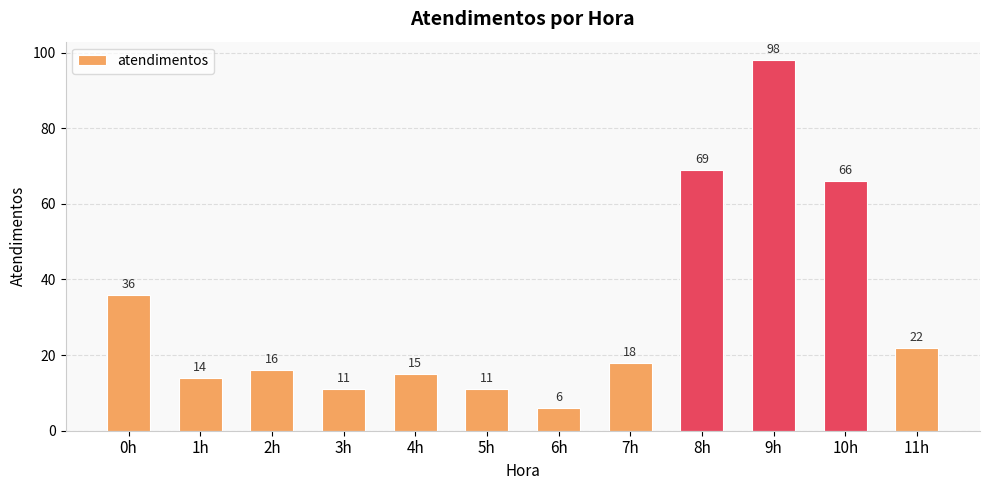

What is the value of the 3rd bar from the left?

16